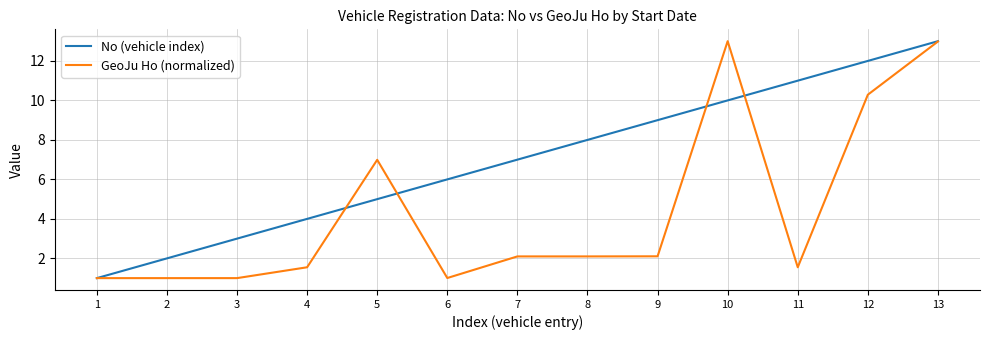

True or false: GeoJu Ho (normalized) has a value of 1.0 at 6.

True